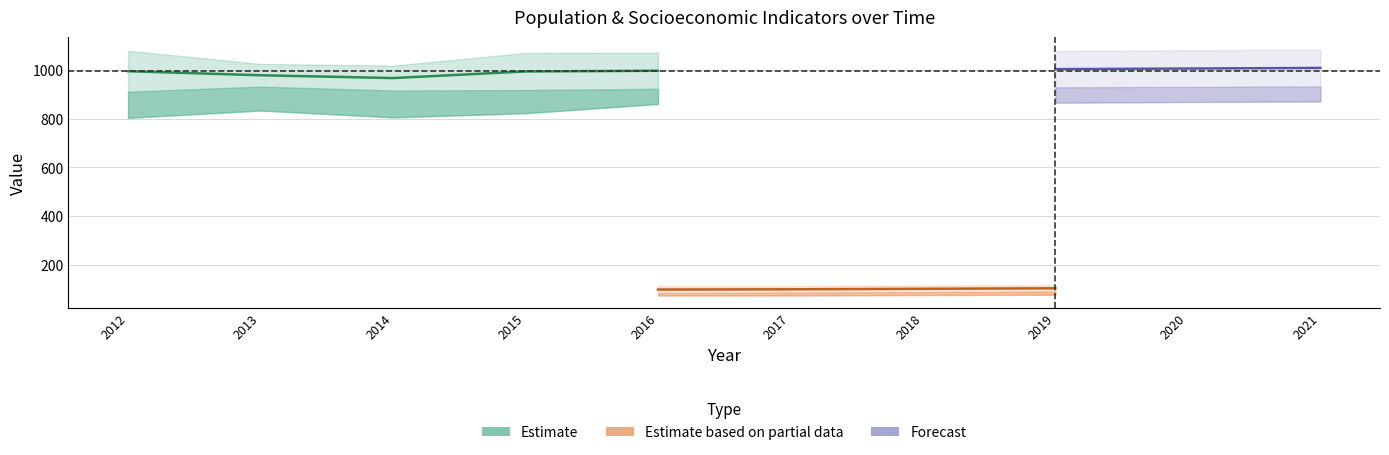

How many lines are shown in the chart?

6